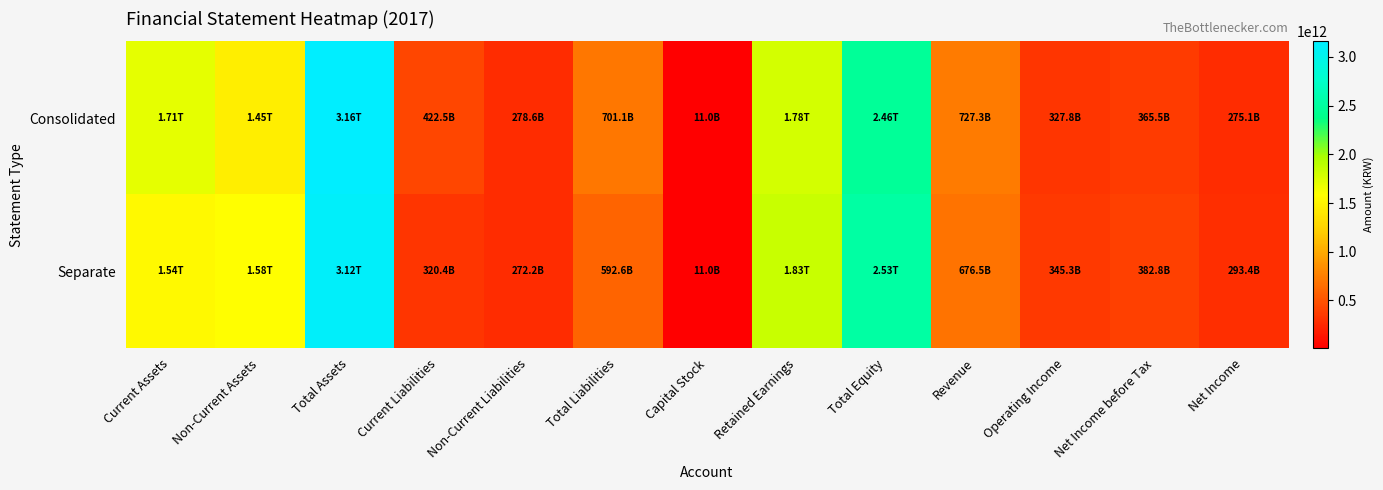

Between Non-Current Liabilities and Total Assets, which is larger?

Total Assets